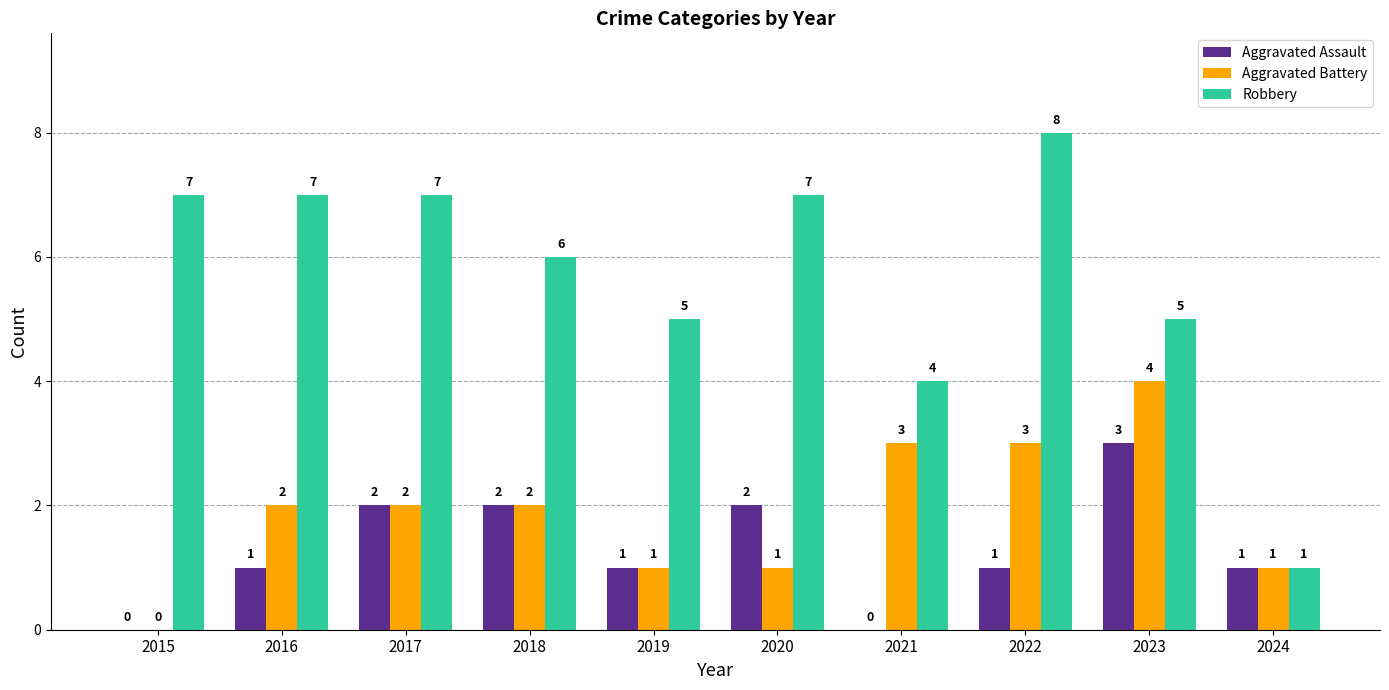

Is the value of Robbery at 2022 greater than the value of Aggravated Assault at 2016?

Yes